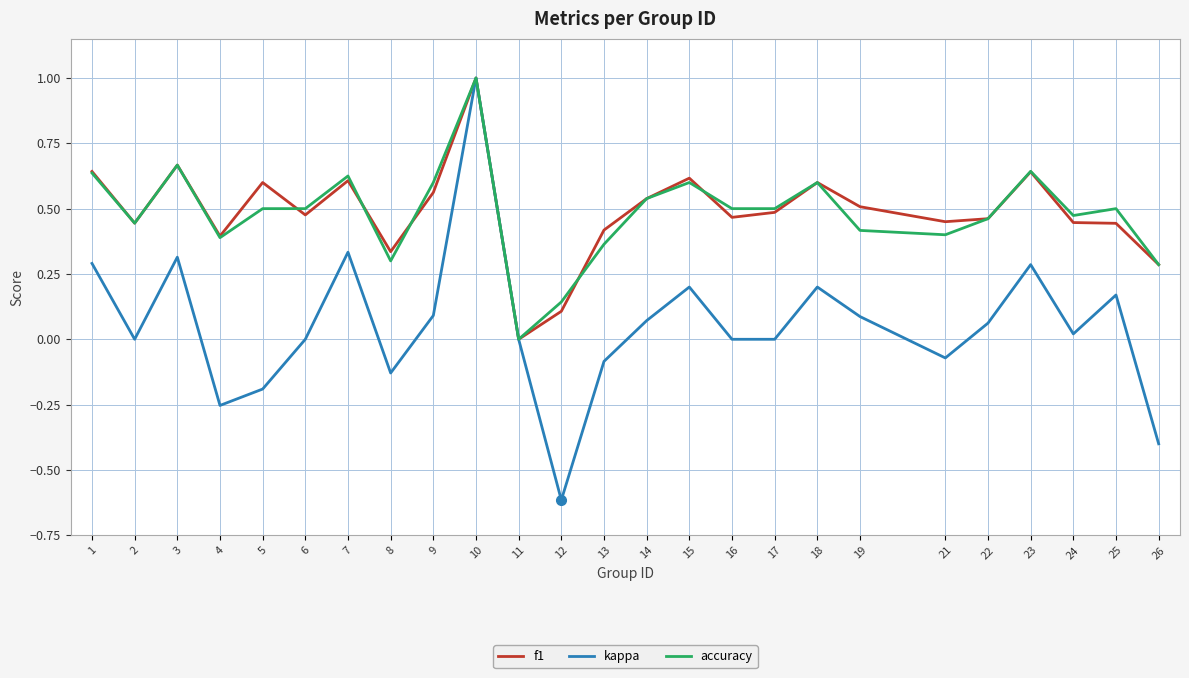

Which series has the largest range (max minus min)?

kappa